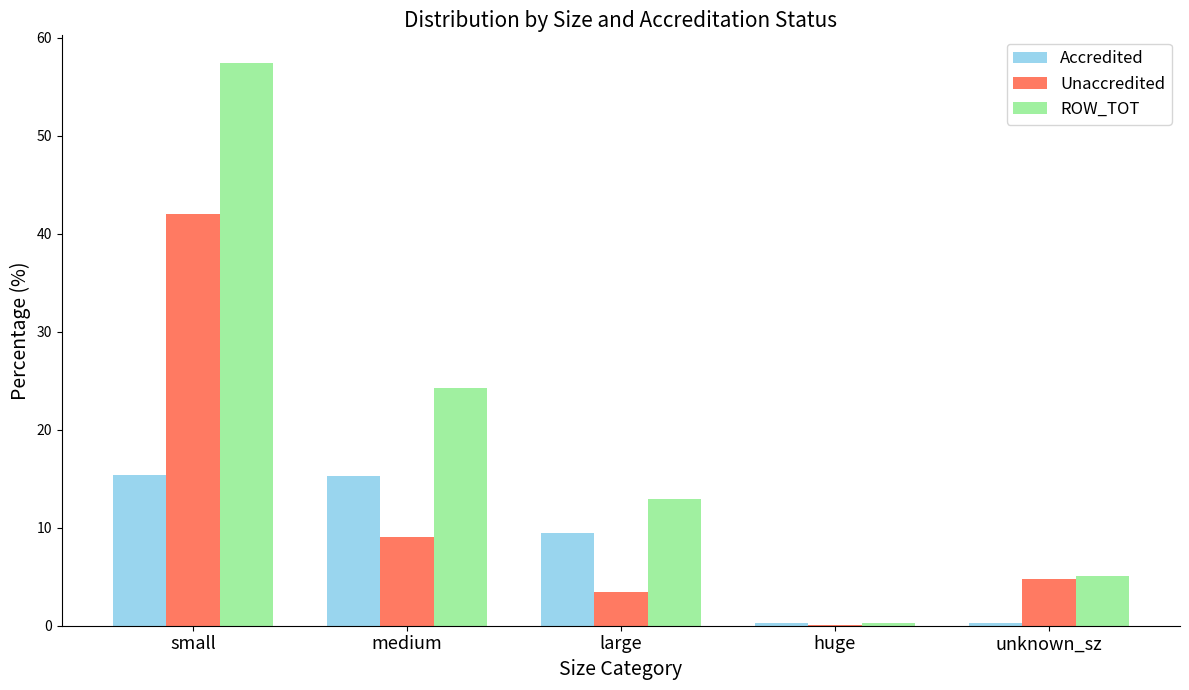

Which category has the highest value across all series?

small